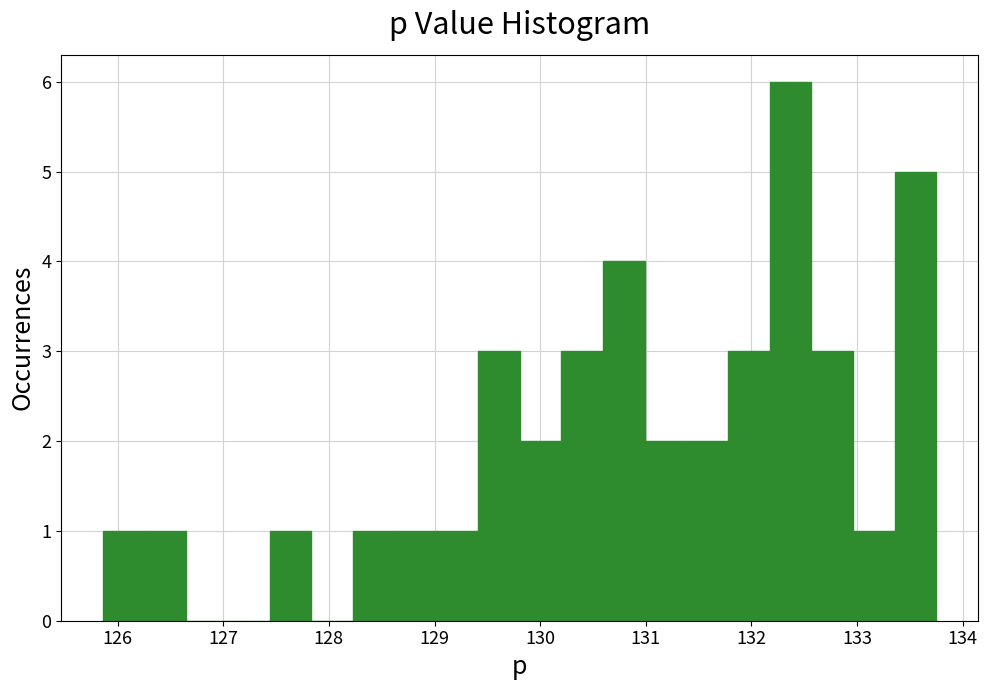

Around what value on the x-axis is the tallest bar? Give the approximate position of its centre, as read against the axis.

132.4